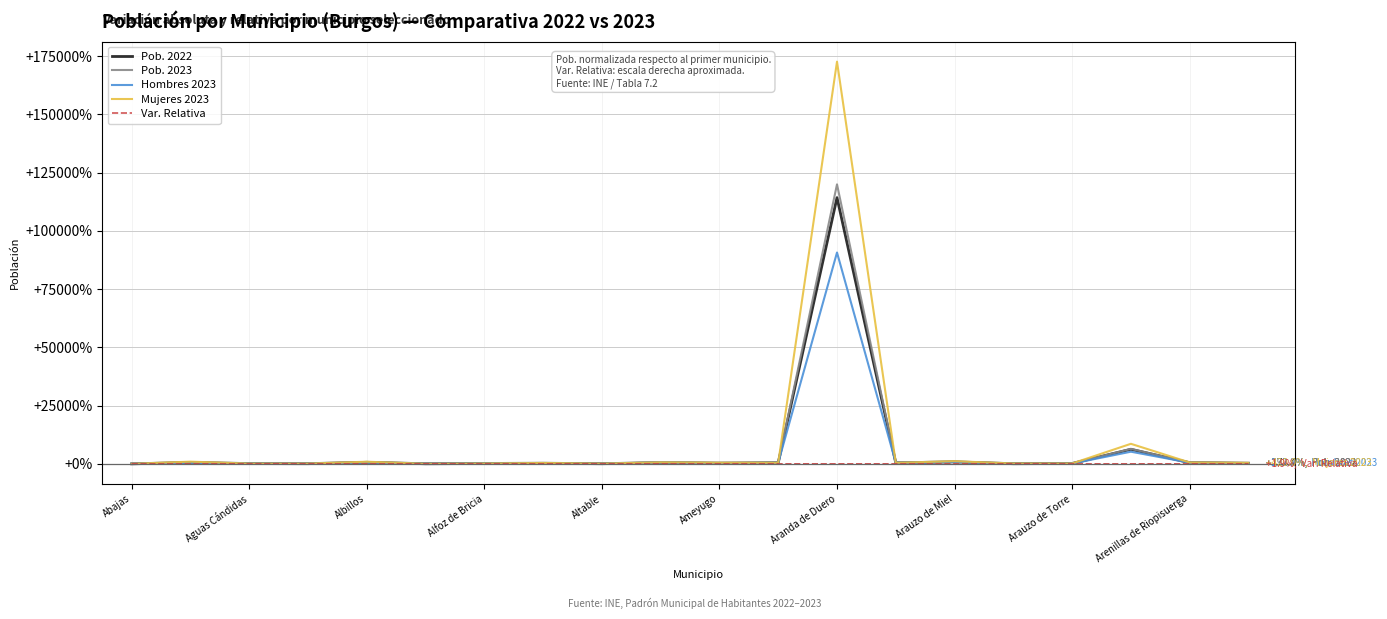

What are all the series names shown in the legend?

Pob. 2022, Pob. 2023, Hombres 2023, Mujeres 2023, Var. Relativa